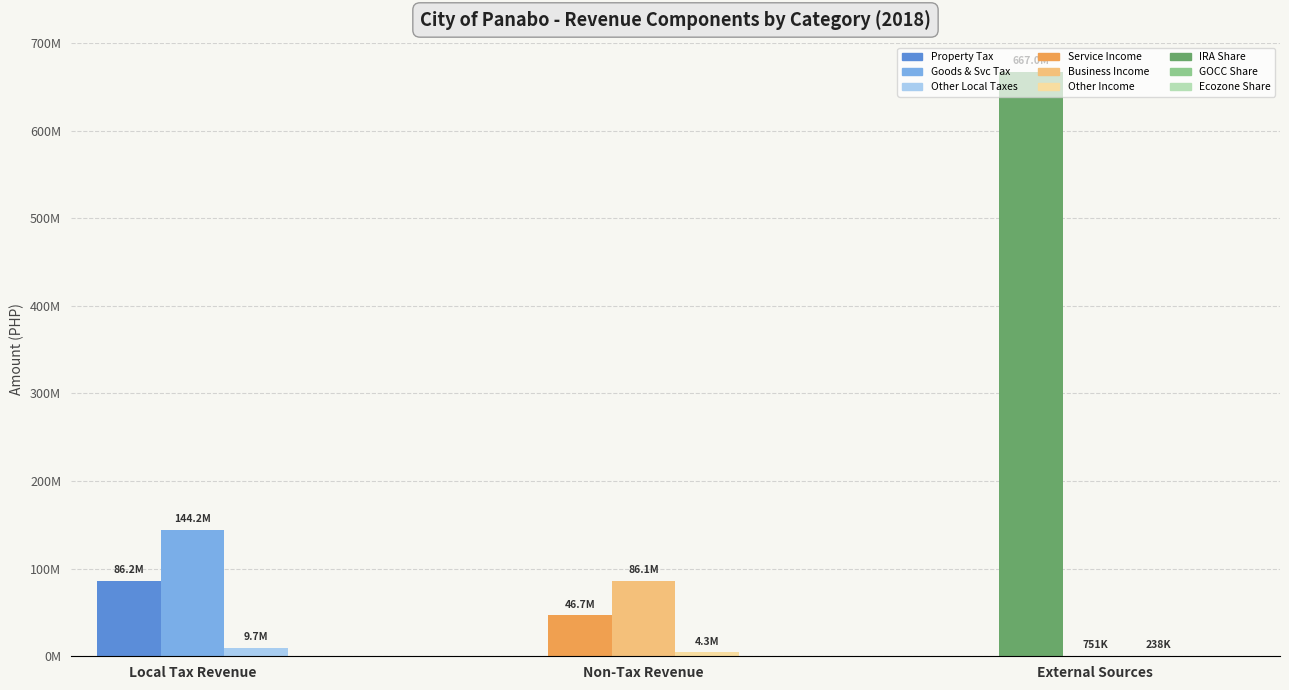

Read the External Sources value at Other Local Taxes / Other Income / Other Shares.

237778.7